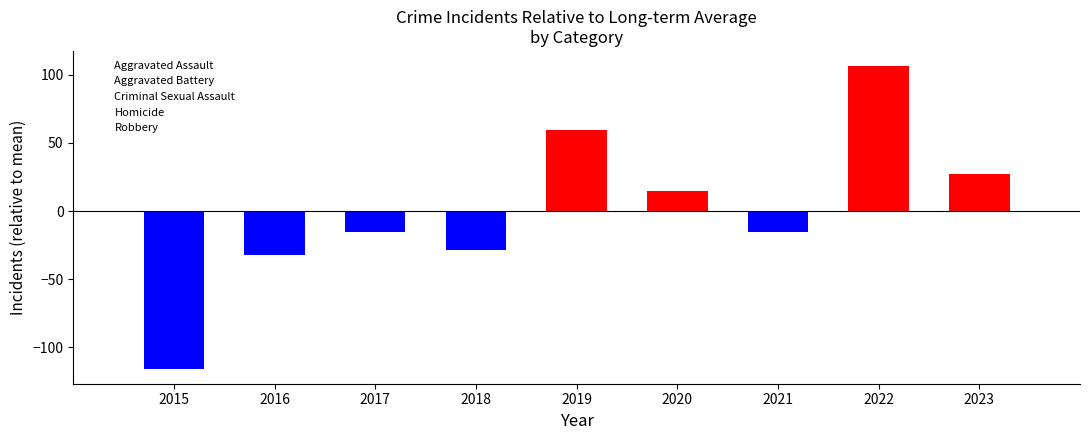

Reading left to right, extract all data points from this chart.

2015=-115.6	2016=-32.6	2017=-15.6	2018=-28.6	2019=59.4	2020=14.4	2021=-15.6	2022=106.4	2023=27.4